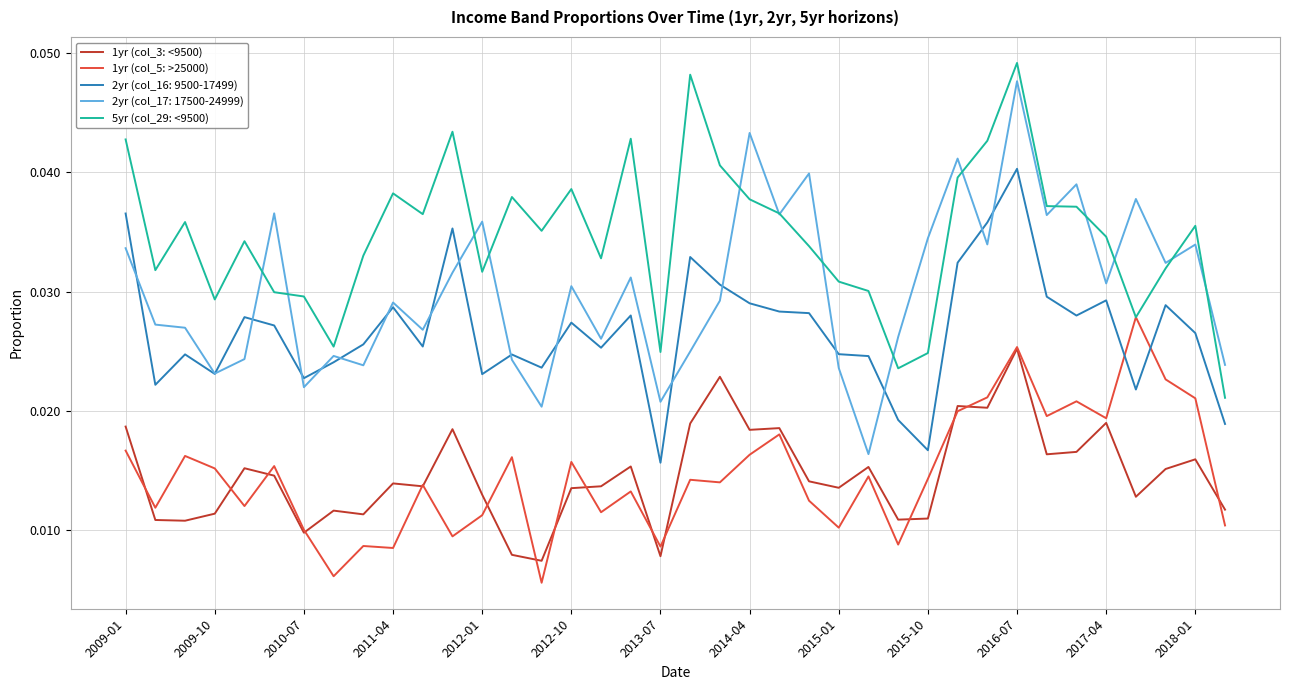

True or false: 2yr (col_16: 9500-17499) and 5yr (col_29: <9500) intersect in this chart.

False